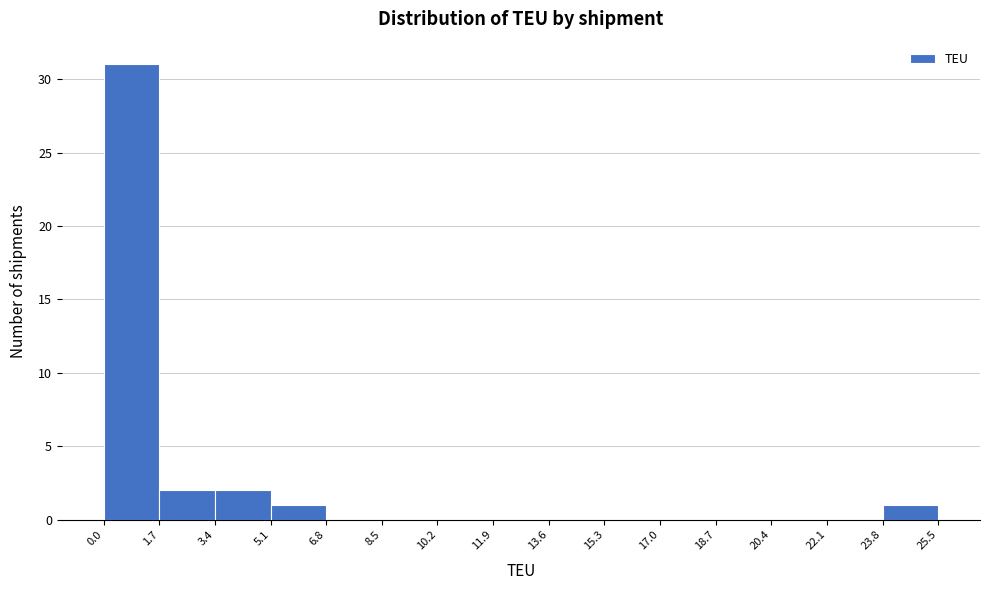

Which range on the x-axis has the tallest bar?

0.0 to 1.7